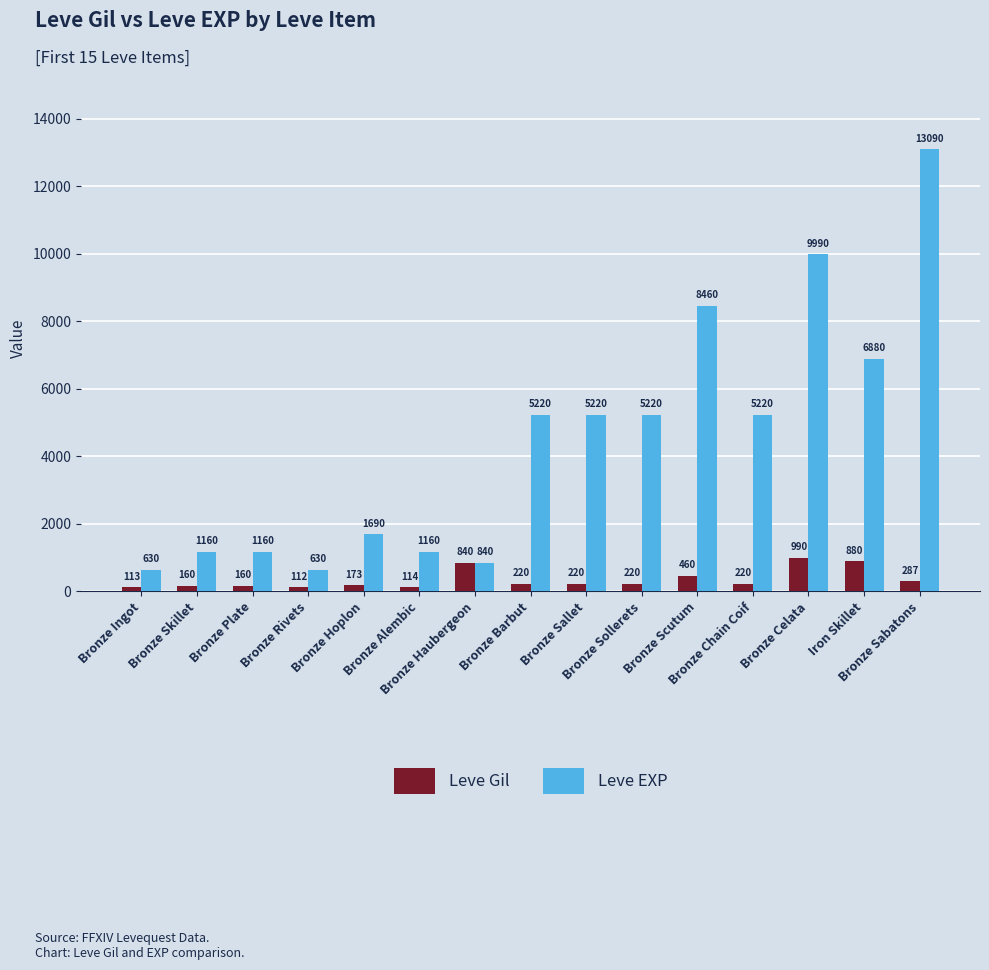

The value of Leve EXP at Bronze Skillet is 1890. True or false?

False